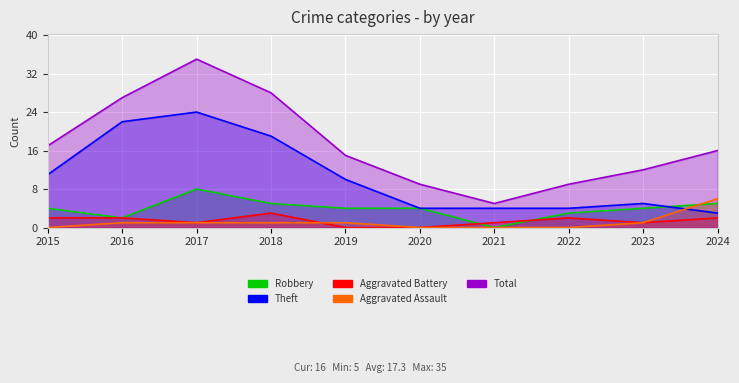

Where is the first local maximum for Aggravated Battery?

2018